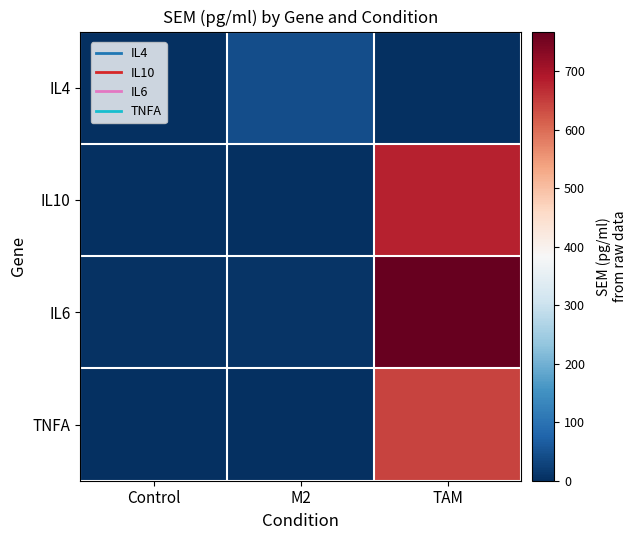

Rank the series by their maximum value, from lowest to highest.

IL4, TNFA, IL10, IL6